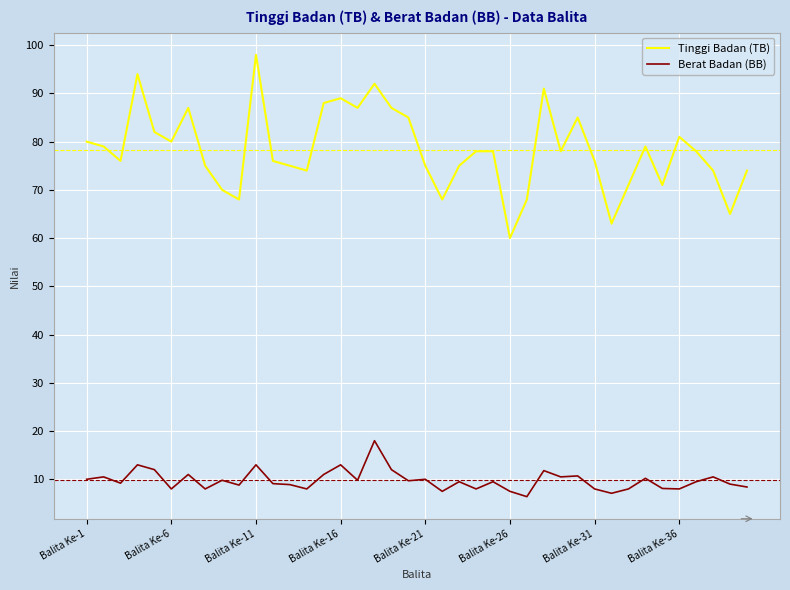

What is the minimum value for Tinggi Badan (TB)?

60.0